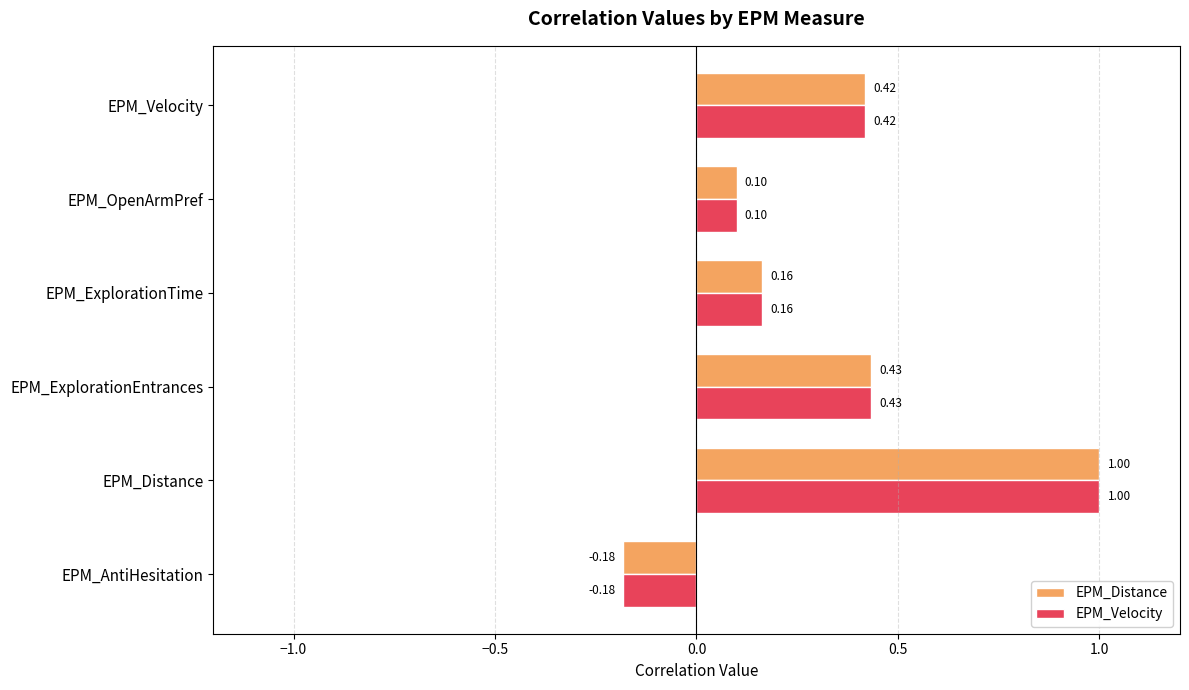

Which category has the lowest value in the EPM_Velocity series?

EPM_AntiHesitation